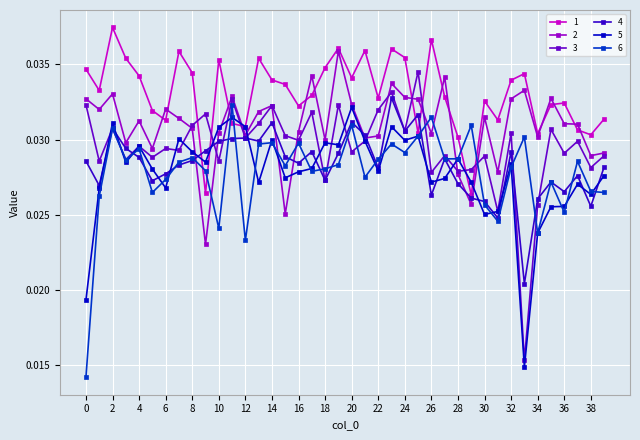

Which series has the widest spread of values?

3